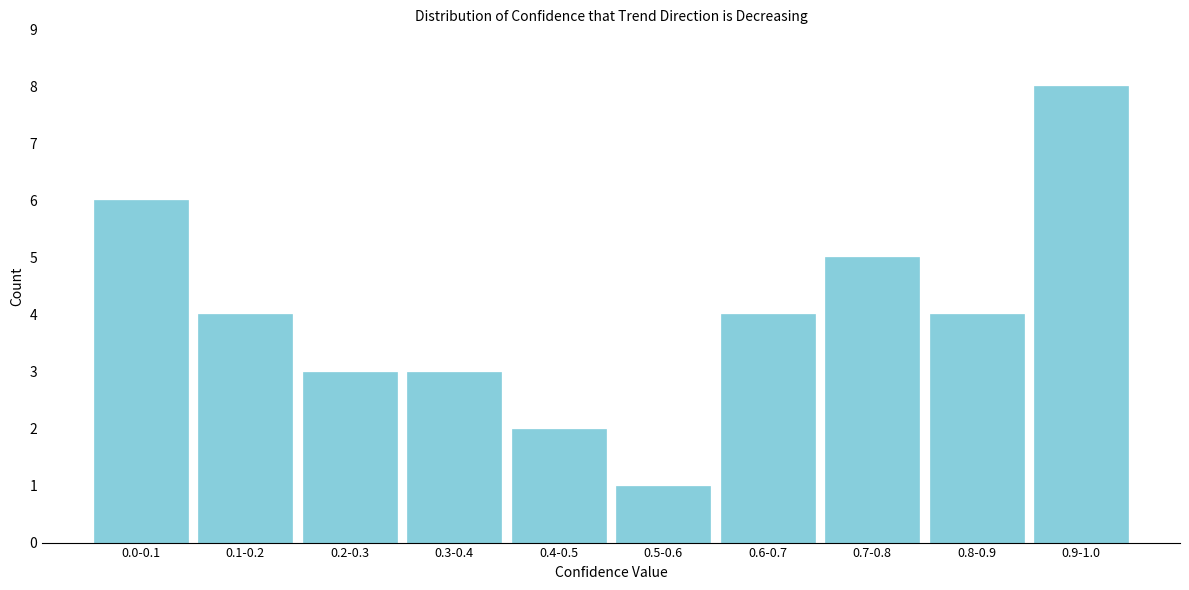

Reading right to left, transcribe all the data shown in this chart.

0.9-1.0=8	0.8-0.9=4	0.7-0.8=5	0.6-0.7=4	0.5-0.6=1	0.4-0.5=2	0.3-0.4=3	0.2-0.3=3	0.1-0.2=4	0.0-0.1=6